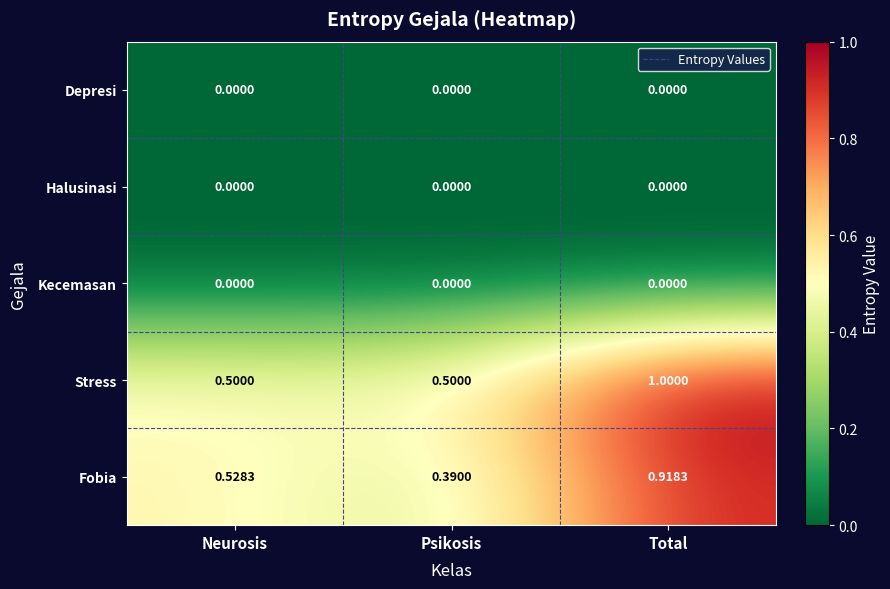

At which category is the sum across all series the highest?

Total